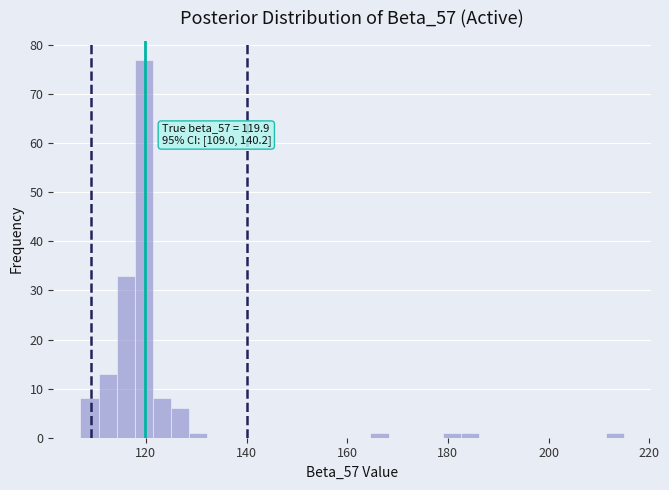

Read against the x-axis, roughly where is the centre of the tallest bar?

120